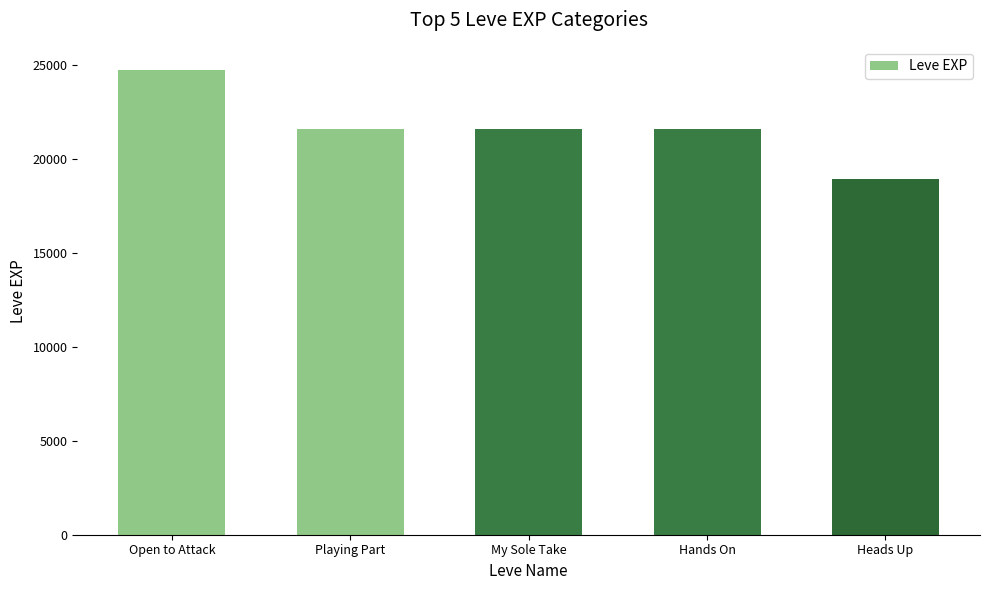

Does the chart contain any negative values?

No